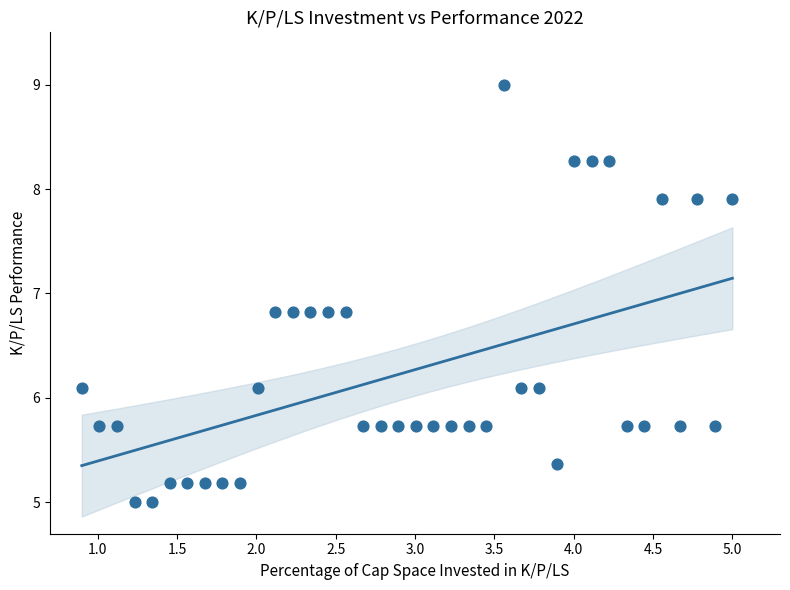

What is the range of Y values (max minus min)?

4.0